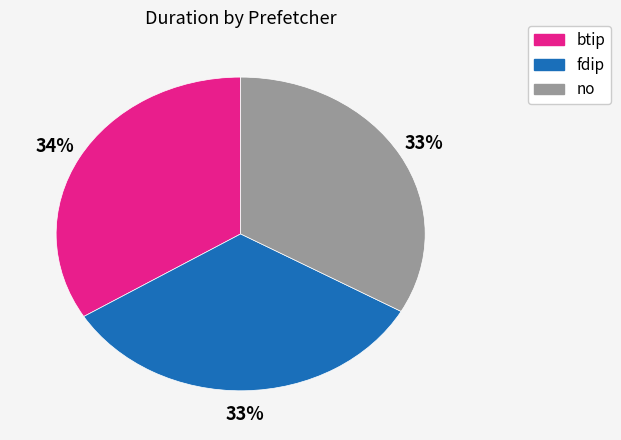

True or false: btip accounts for 2% of the total.

False